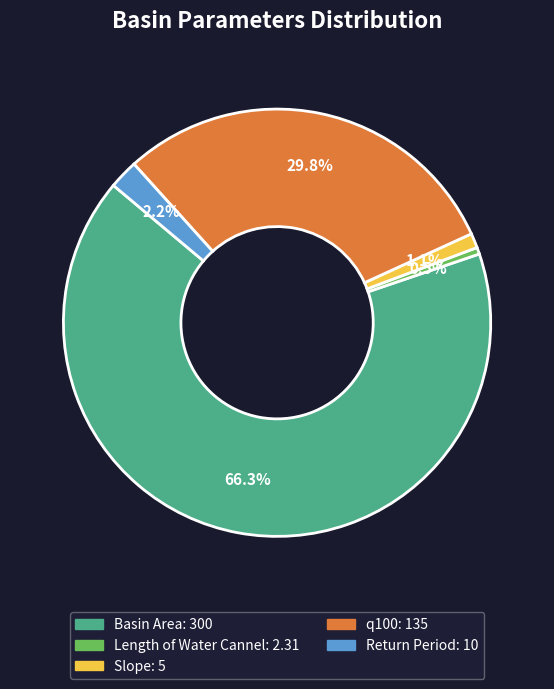

How many segments does this pie chart have?

5